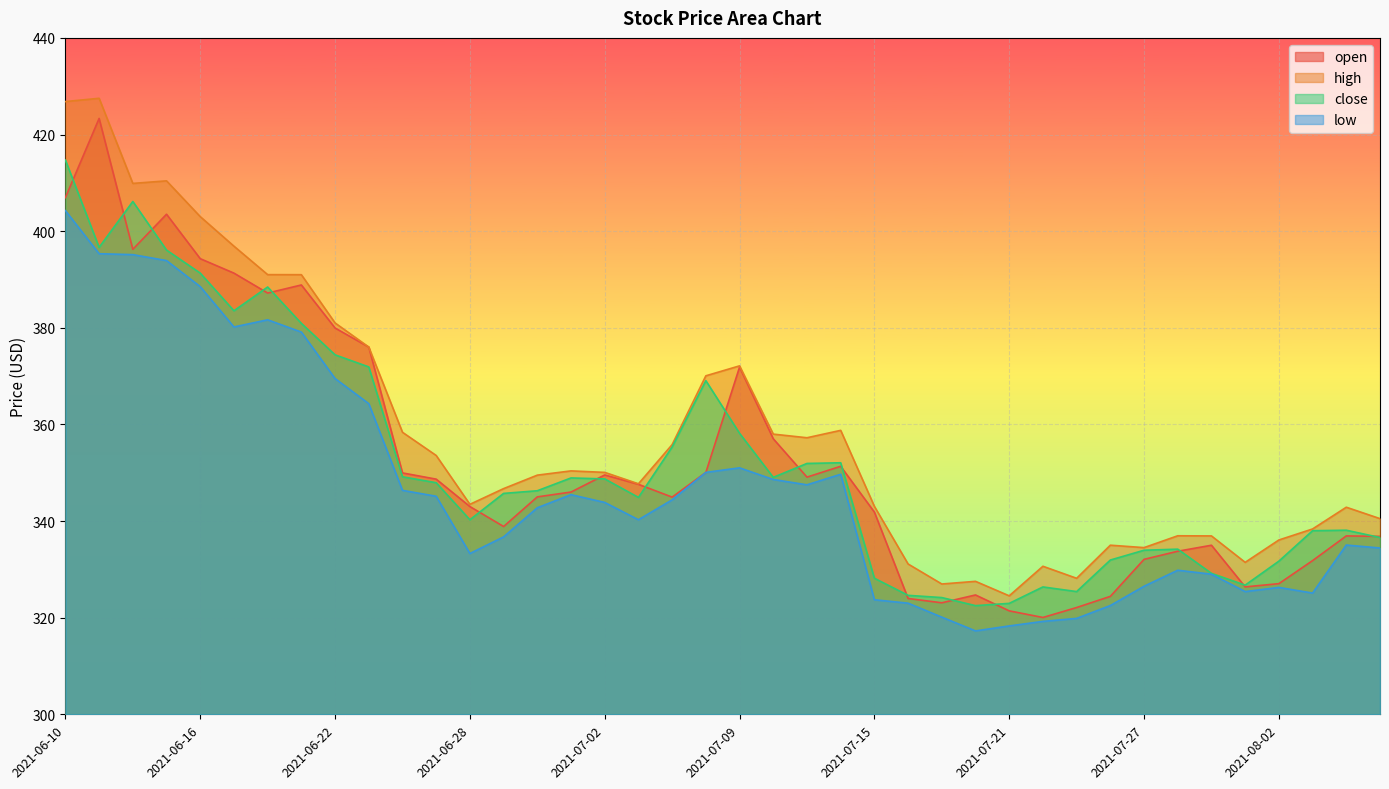

Reading left to right, extract all data points from this chart.

open: 2021-06-10=406.9	2021-06-11=423.3	2021-06-14=396.2	2021-06-15=403.5	2021-06-16=394.3	2021-06-17=391.3	2021-06-18=387.2	2021-06-21=388.9	2021-06-22=379.9	2021-06-23=376.0	2021-06-24=350.0	2021-06-25=348.7	2021-06-28=343.0	2021-06-29=338.9	2021-06-30=345.0	2021-07-01=346.0	2021-07-02=349.5	2021-07-06=347.6	2021-07-07=344.9	2021-07-08=350.1	2021-07-09=371.9	2021-07-12=357.0	2021-07-13=349.1	2021-07-14=351.3	2021-07-15=341.9	2021-07-16=324.0	2021-07-19=323.1	2021-07-20=324.7	2021-07-21=321.4	2021-07-22=320.0	2021-07-23=322.1	2021-07-26=324.4	2021-07-27=332.1	2021-07-28=333.8	2021-07-29=335.0	2021-07-30=326.4	2021-08-02=327.0	2021-08-03=331.8	2021-08-04=336.9	2021-08-05=336.8
high: 2021-06-10=426.8	2021-06-11=427.5	2021-06-14=409.9	2021-06-15=410.4	2021-06-16=403.0	2021-06-17=396.9	2021-06-18=391.0	2021-06-21=391.0	2021-06-22=381.0	2021-06-23=376.0	2021-06-24=358.4	2021-06-25=353.6	2021-06-28=343.5	2021-06-29=346.7	2021-06-30=349.5	2021-07-01=350.4	2021-07-02=350.1	2021-07-06=347.7	2021-07-07=355.8	2021-07-08=370.1	2021-07-09=372.1	2021-07-12=358.0	2021-07-13=357.2	2021-07-14=358.8	2021-07-15=343.0	2021-07-16=331.1	2021-07-19=327.0	2021-07-20=327.5	2021-07-21=324.5	2021-07-22=330.6	2021-07-23=328.1	2021-07-26=335.0	2021-07-27=334.5	2021-07-28=336.9	2021-07-29=336.9	2021-07-30=331.4	2021-08-02=336.1	2021-08-03=338.4	2021-08-04=342.9	2021-08-05=340.5
close: 2021-06-10=414.7	2021-06-11=396.6	2021-06-14=406.1	2021-06-15=396.1	2021-06-16=391.3	2021-06-17=383.5	2021-06-18=388.4	2021-06-21=380.9	2021-06-22=374.4	2021-06-23=371.9	2021-06-24=349.2	2021-06-25=347.9	2021-06-28=340.3	2021-06-29=345.7	2021-06-30=346.3	2021-07-01=348.9	2021-07-02=348.7	2021-07-06=344.9	2021-07-07=355.3	2021-07-08=369.1	2021-07-09=358.2	2021-07-12=349.0	2021-07-13=351.9	2021-07-14=352.1	2021-07-15=328.2	2021-07-16=324.6	2021-07-19=324.2	2021-07-20=322.5	2021-07-21=323.0	2021-07-22=326.4	2021-07-23=325.4	2021-07-26=331.9	2021-07-27=334.0	2021-07-28=334.2	2021-07-29=329.2	2021-07-30=326.7	2021-08-02=331.7	2021-08-03=338.0	2021-08-04=338.1	2021-08-05=336.6
low: 2021-06-10=404.2	2021-06-11=395.3	2021-06-14=395.1	2021-06-15=393.9	2021-06-16=388.5	2021-06-17=380.2	2021-06-18=381.6	2021-06-21=379.1	2021-06-22=369.5	2021-06-23=364.3	2021-06-24=346.4	2021-06-25=345.1	2021-06-28=333.3	2021-06-29=336.7	2021-06-30=342.8	2021-07-01=345.5	2021-07-02=343.9	2021-07-06=340.3	2021-07-07=344.4	2021-07-08=350.1	2021-07-09=351.0	2021-07-12=348.6	2021-07-13=347.5	2021-07-14=349.7	2021-07-15=323.7	2021-07-16=323.0	2021-07-19=320.1	2021-07-20=317.3	2021-07-21=318.3	2021-07-22=319.2	2021-07-23=319.9	2021-07-26=322.5	2021-07-27=326.5	2021-07-28=329.8	2021-07-29=329.0	2021-07-30=325.4	2021-08-02=326.3	2021-08-03=325.1	2021-08-04=335.0	2021-08-05=334.4